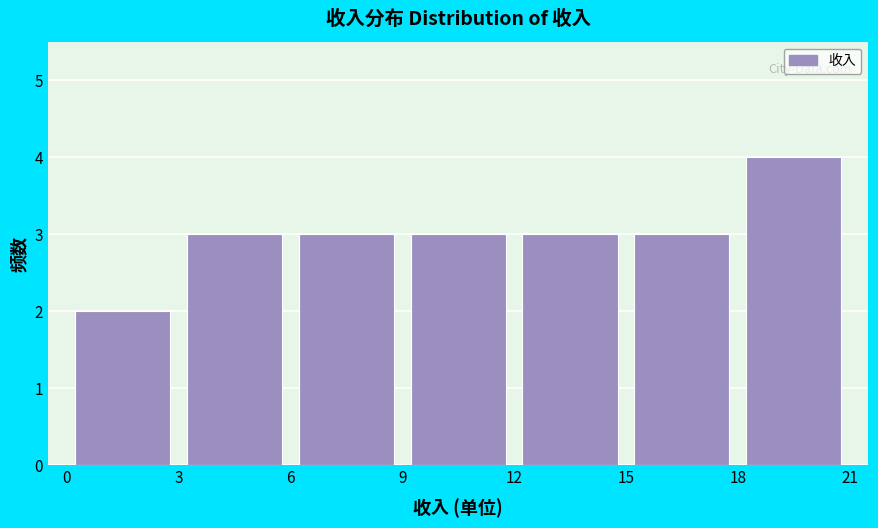

What is the height of the bar covering 6 to 9 on the x-axis? The values are not printed on the chart, so give them approximately, as read against the axis.

3